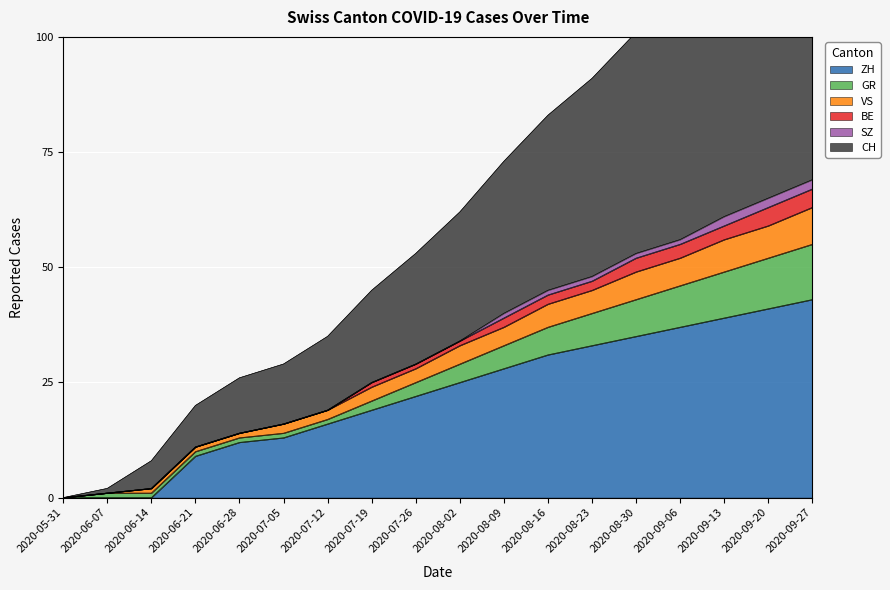

How many values in VS are above zero?

17